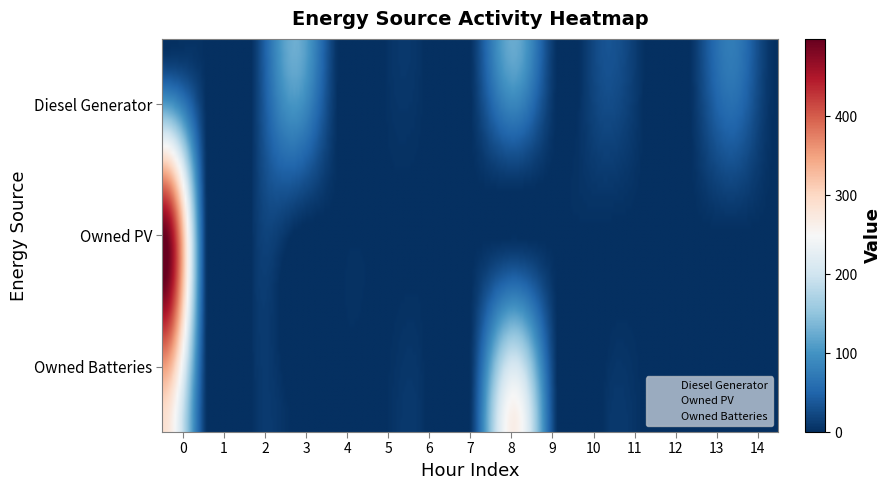

Reading left to right, what are all the values shown in this chart?

Diesel Generator: 0=0	1=0	2=0	3=127	4=0	5=0	6=0	7=0	8=124	9=0	10=31	11=0	12=0	13=75	14=1
Owned PV: 0=498	1=0	2=0	3=0	4=0	5=0	6=0	7=0	8=0	9=0	10=0	11=0	12=0	13=0	14=0
Owned Batteries: 0=287	1=0	2=0	3=0	4=0	5=0	6=0	7=1	8=266	9=0	10=0	11=0	12=0	13=0	14=0